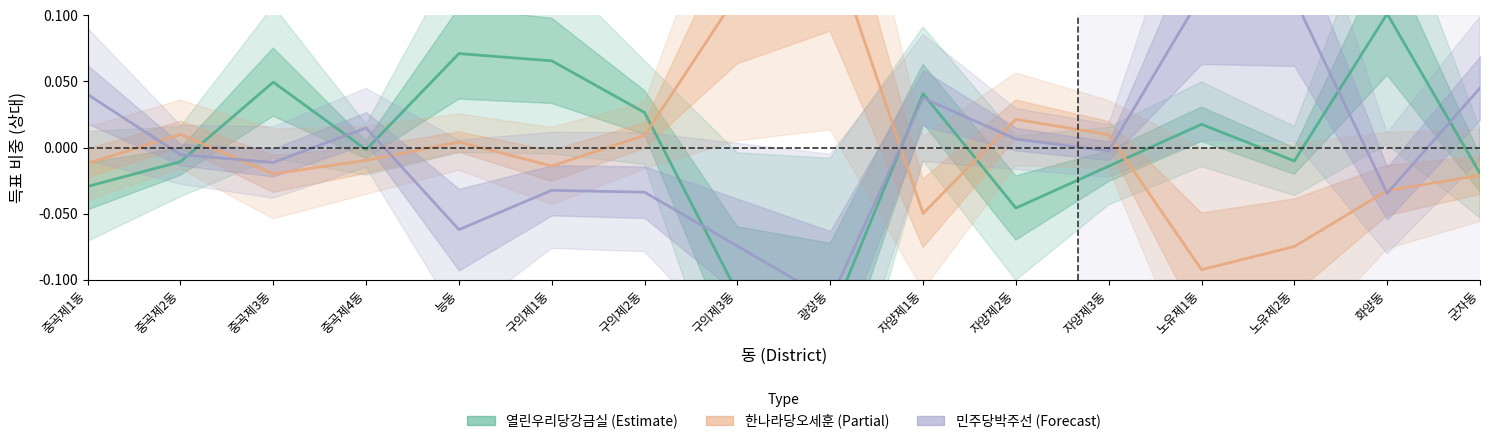

At which label does 민주당박주선 first exceed 0?

중곡제1동